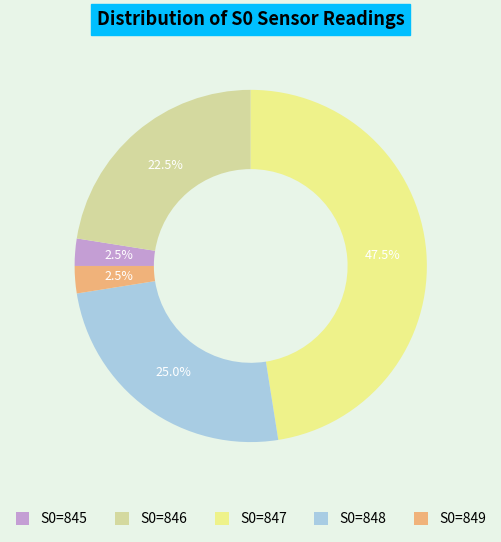

Combined, do S0=848 and S0=849 account for over 50%?

No